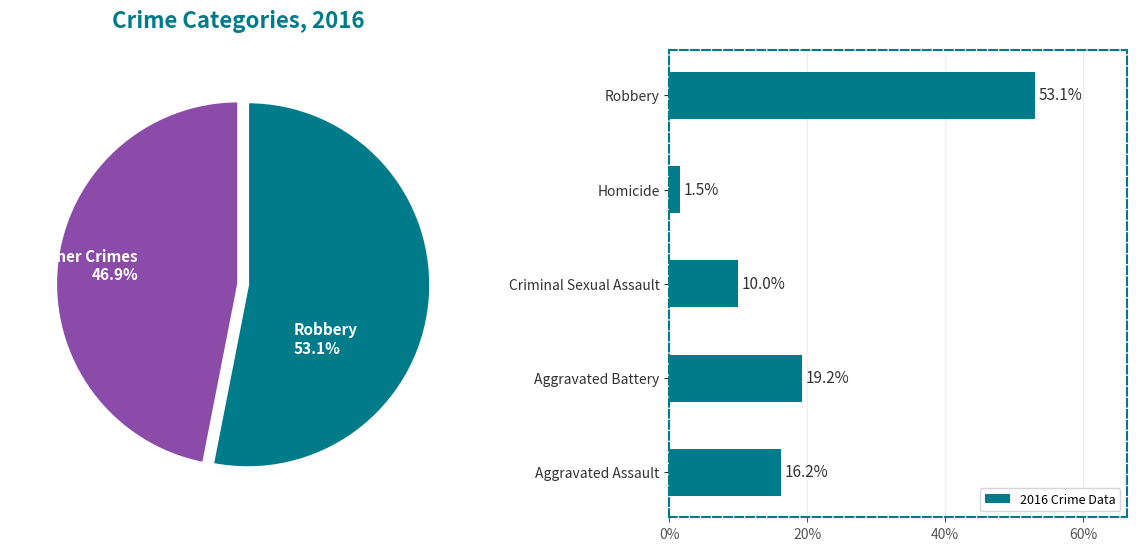

True or false: 2016 Crime Data has a value of 1.5 at Homicide.

True